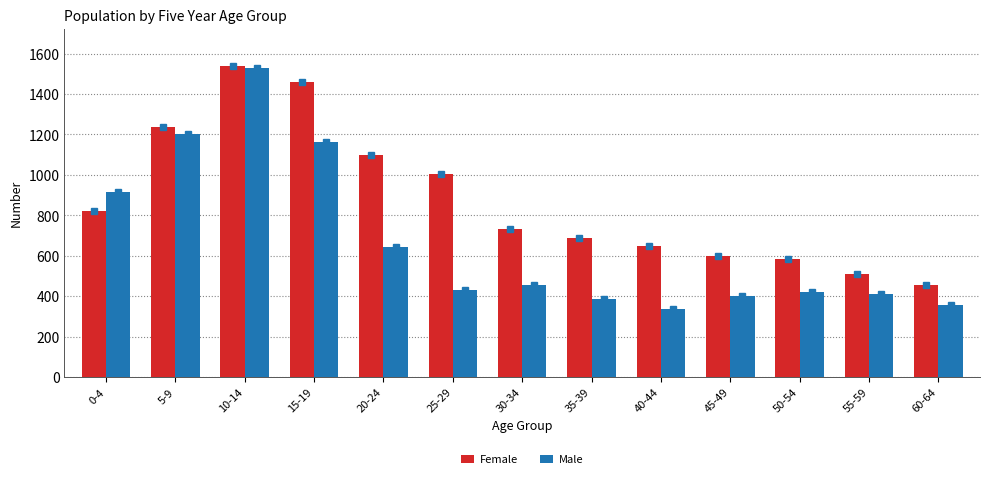

Reading left to right, what are all the values shown in this chart?

Female: 0-4=819	5-9=1237	10-14=1539	15-19=1459	20-24=1100	25-29=1005	30-34=734	35-39=688	40-44=647	45-49=601	50-54=585	55-59=508	60-64=455
Male: 0-4=917	5-9=1203	10-14=1530	15-19=1164	20-24=644	25-29=430	30-34=454	35-39=388	40-44=336	45-49=402	50-54=419	55-59=409	60-64=358